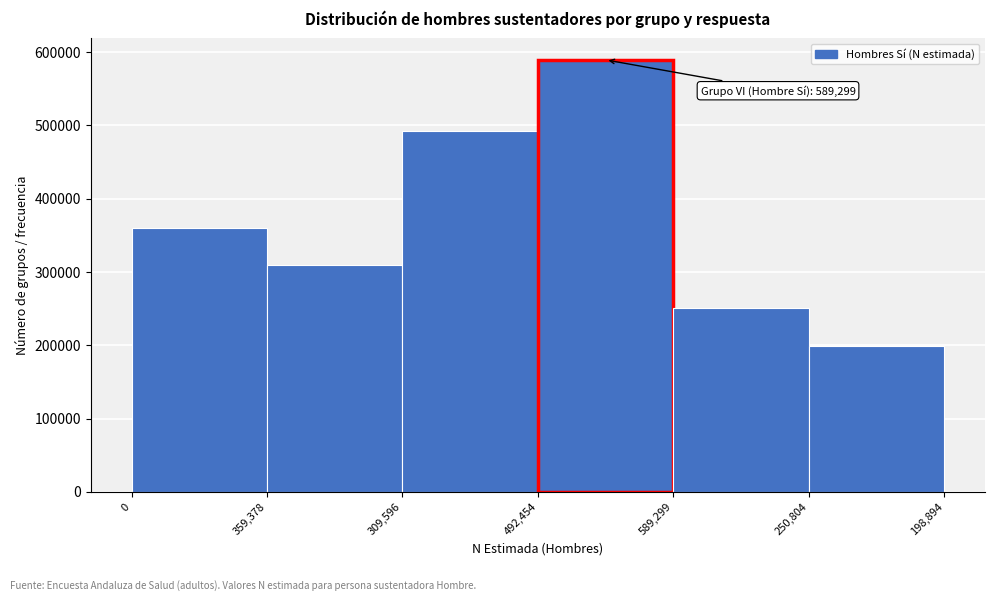

Reading left to right, what are all the values shown in this chart?

359378	309596	492454	589299	250804	198894